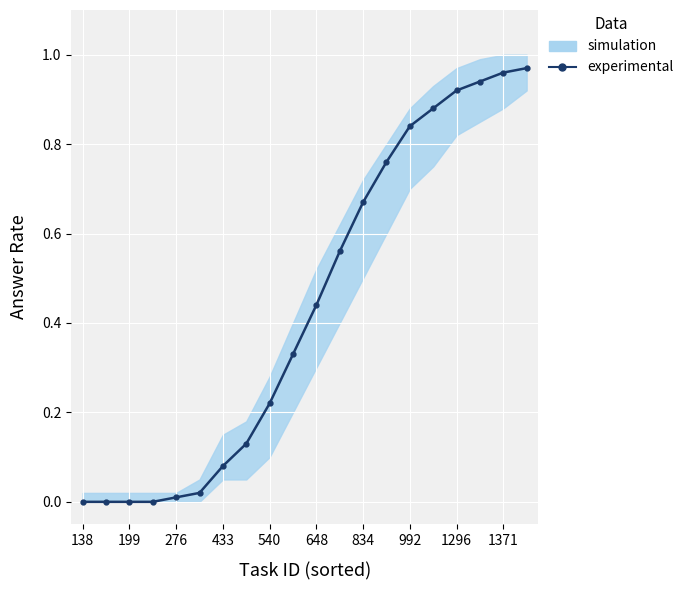

What position from the right is 17?

3